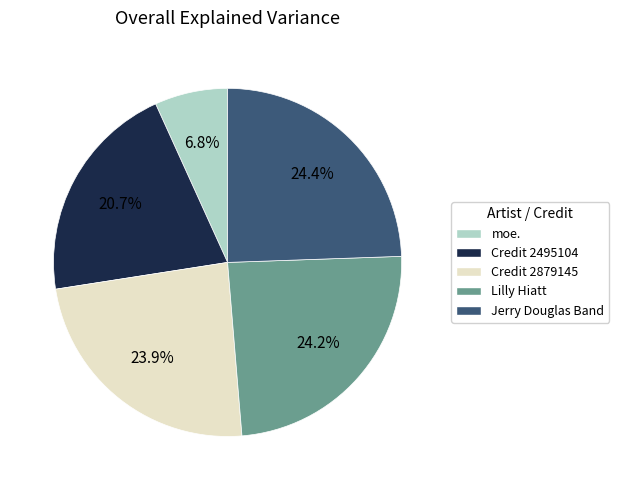

Is there any slice that represents more than half of the pie?

No